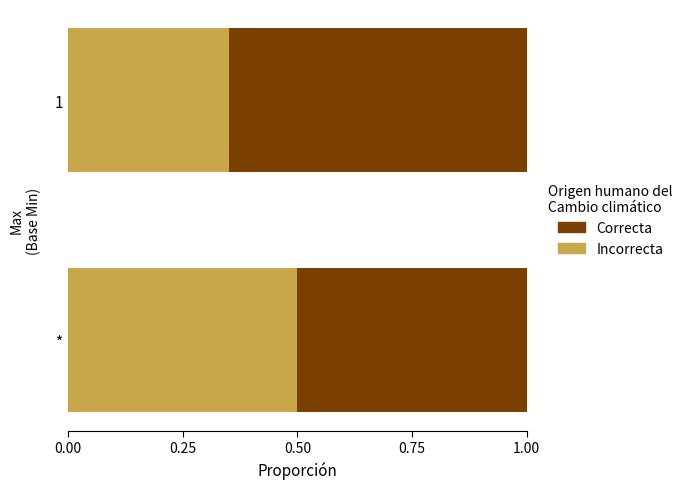

What is the maximum value for Incorrecta?

0.5